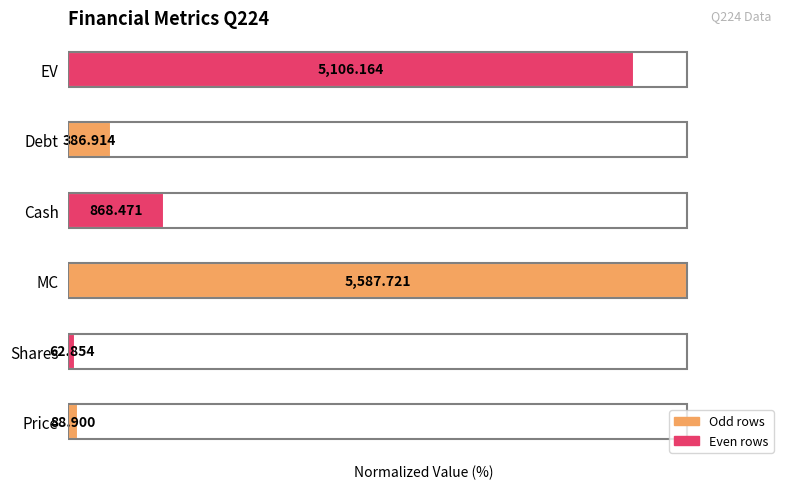

How many bars are there in total?

6